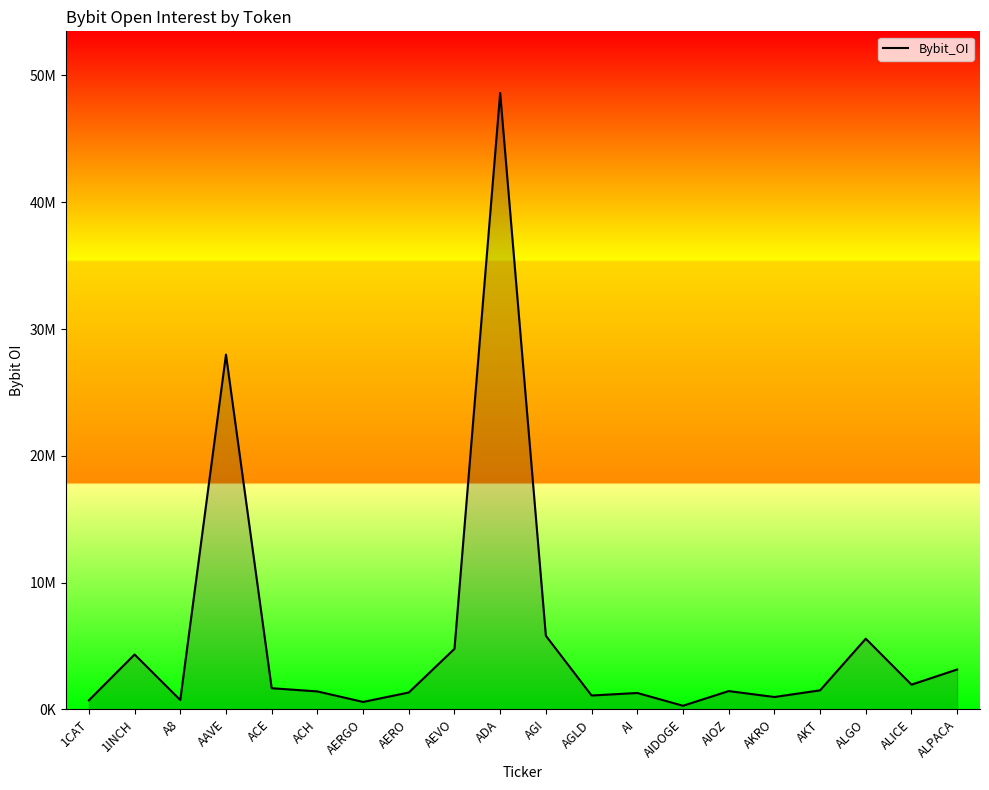

Reading left to right, extract all data points from this chart.

1CAT=715650	1INCH=4328155	A8=734958	AAVE=27984122	ACE=1667765	ACH=1415200	AERGO=584749	AERO=1330399	AEVO=4776137	ADA=48618013	AGI=5805019	AGLD=1092721	AI=1292253	AIDOGE=284023	AIOZ=1441708	AKRO=974448	AKT=1499909	ALGO=5573067	ALICE=1949639	ALPACA=3144168